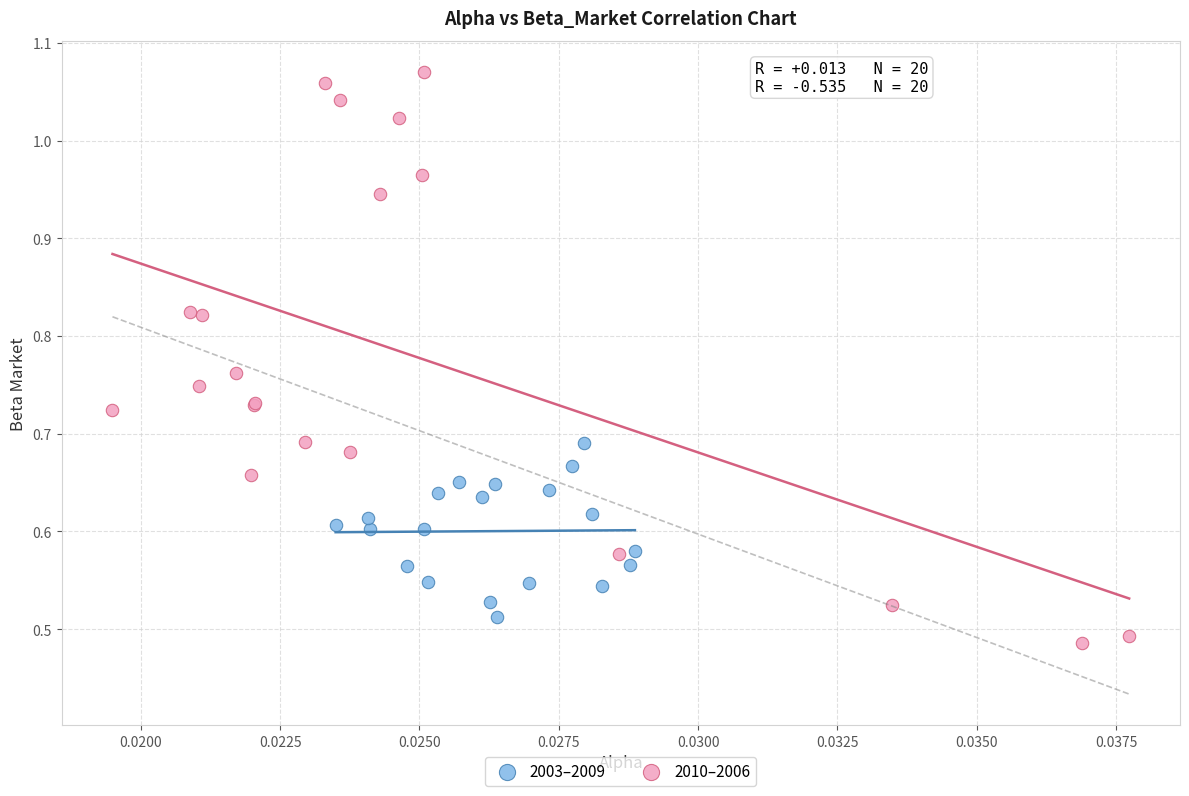

Which series has the largest Y range (max minus min)?

2010–2006